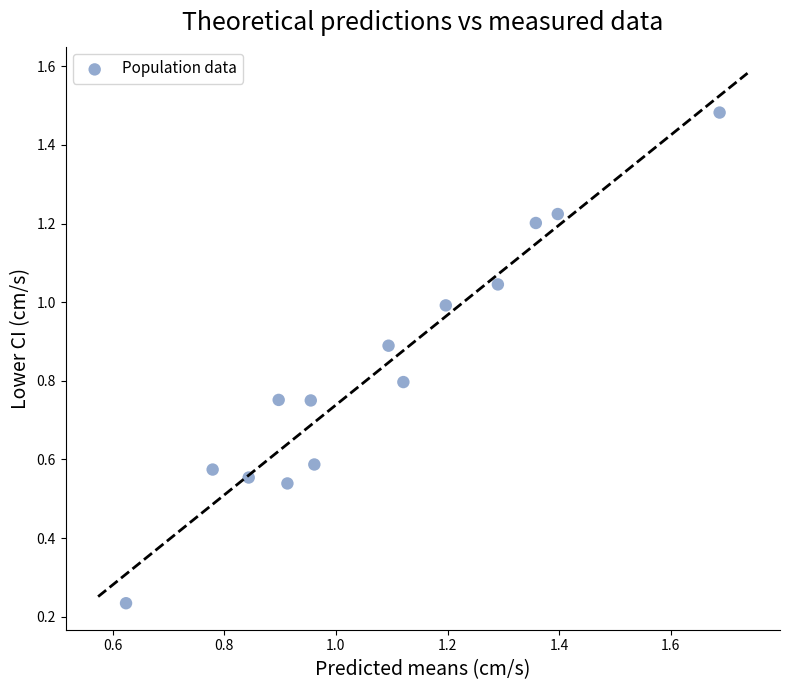

What is the range of X values (max minus min)?

1.1